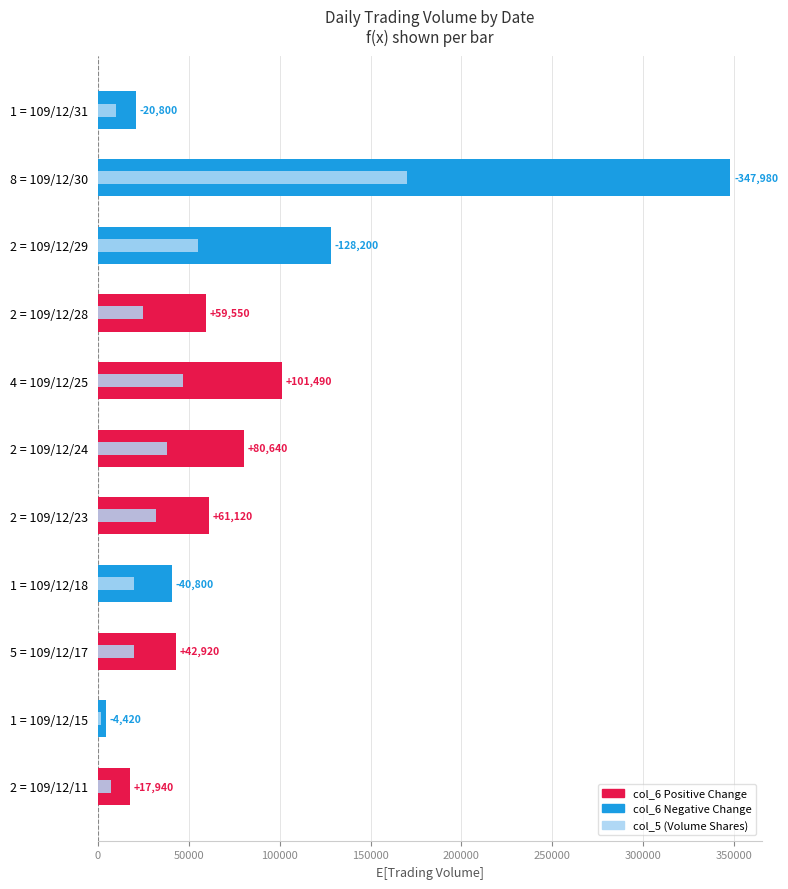

What is the difference between the maximum and minimum values in the col_5 (Volume Shares) series?

168000